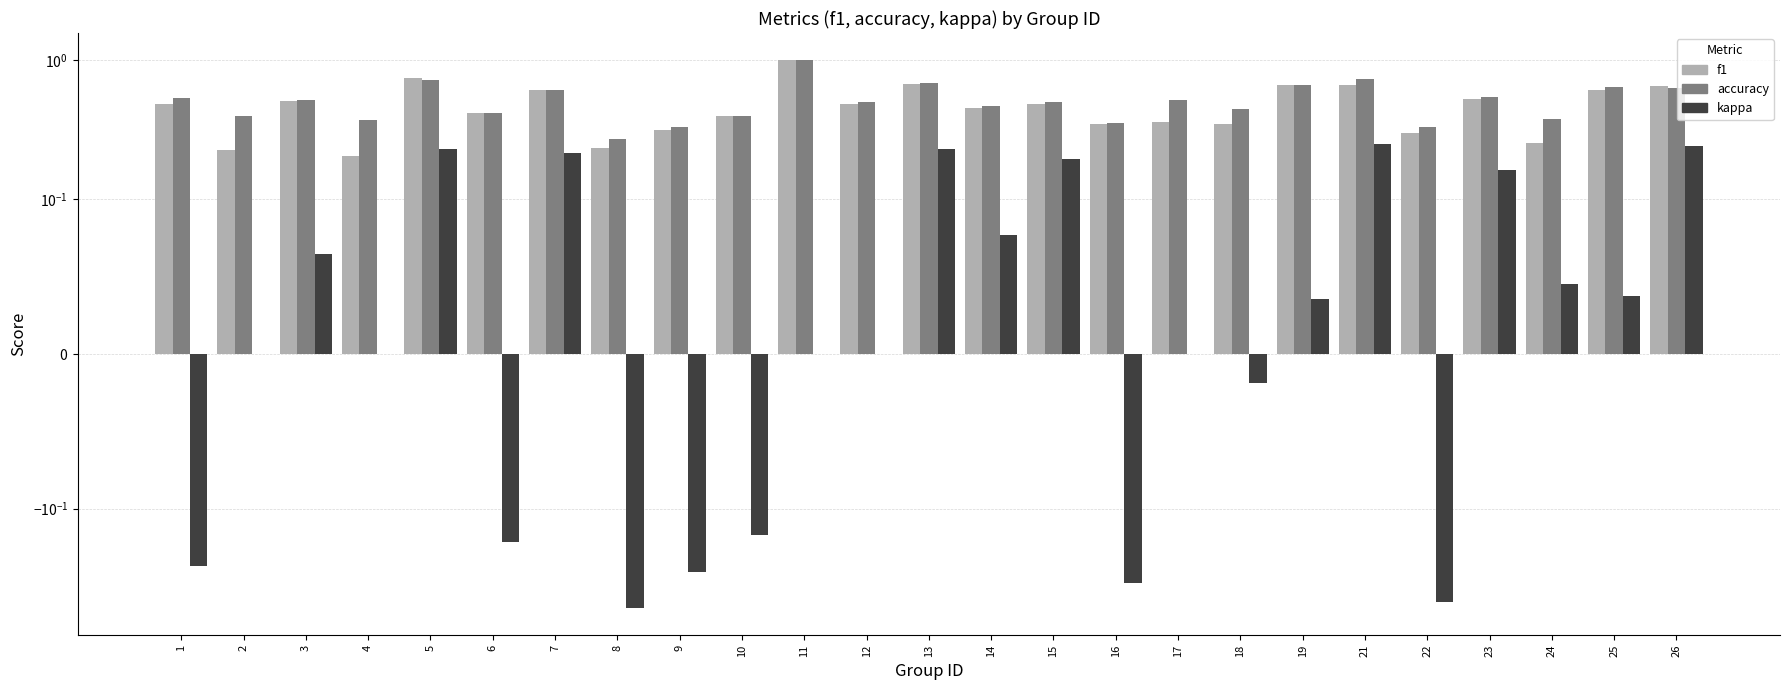

Which series has the widest spread of values?

f1